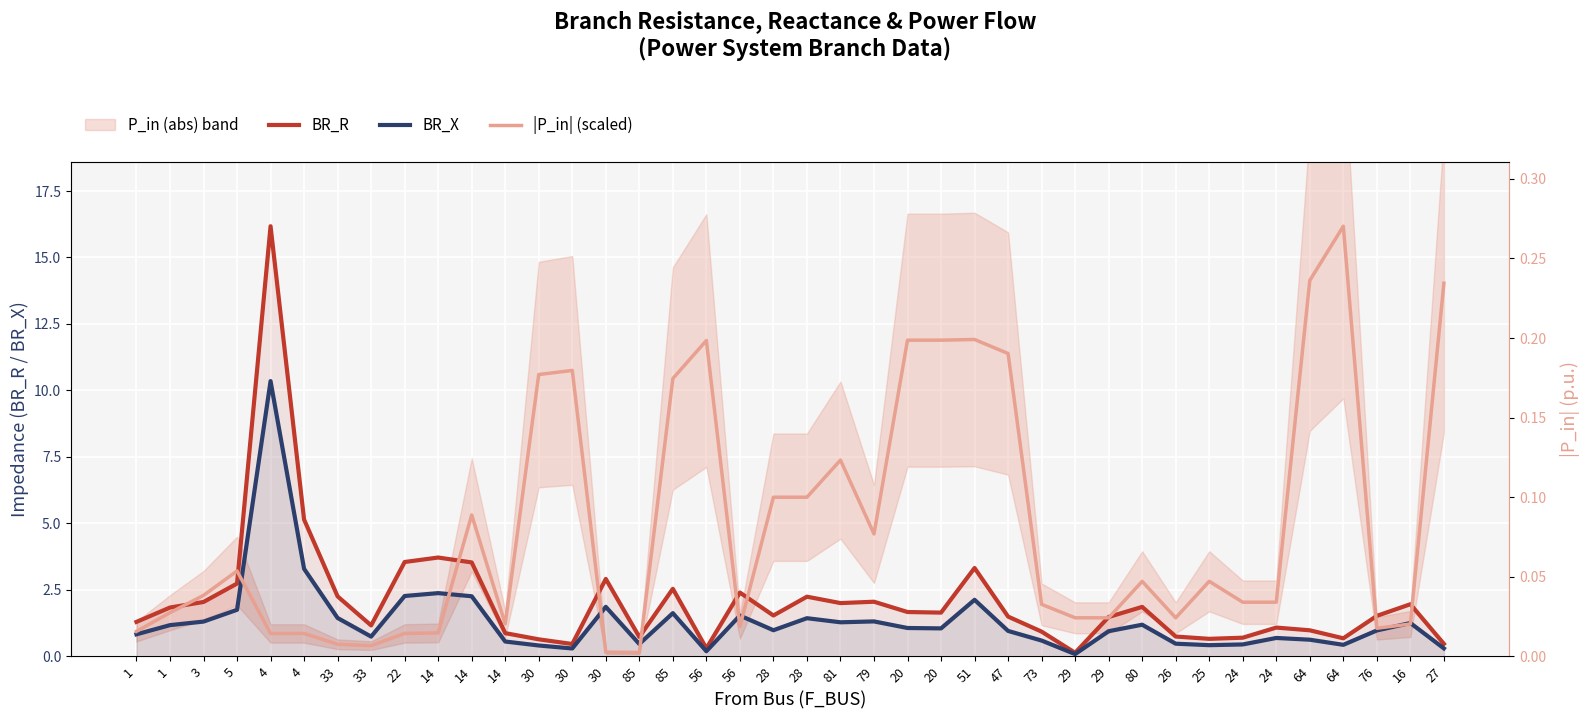

What is the value of the BR_X point at the 34th from the left?

0.5